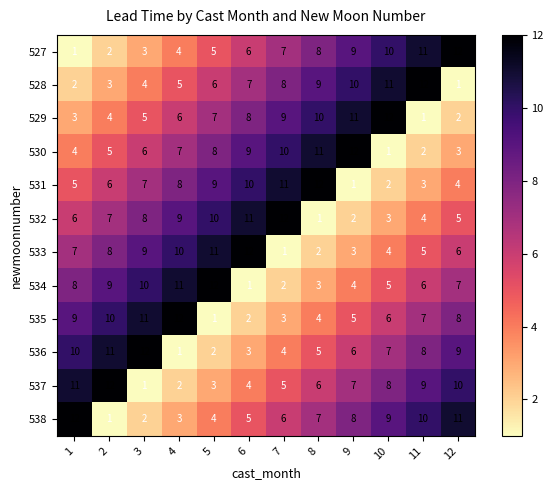

What is the spread (max minus min) of values at 5?

11